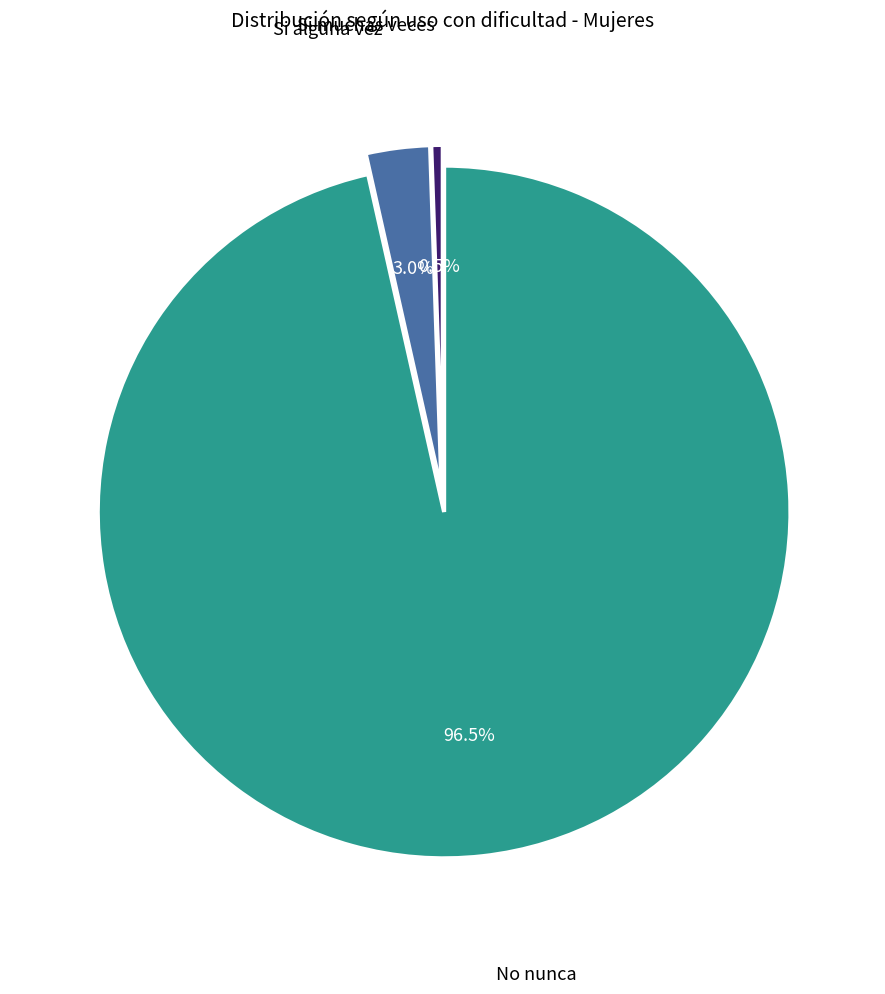

Is there any slice that represents more than half of the pie?

Yes